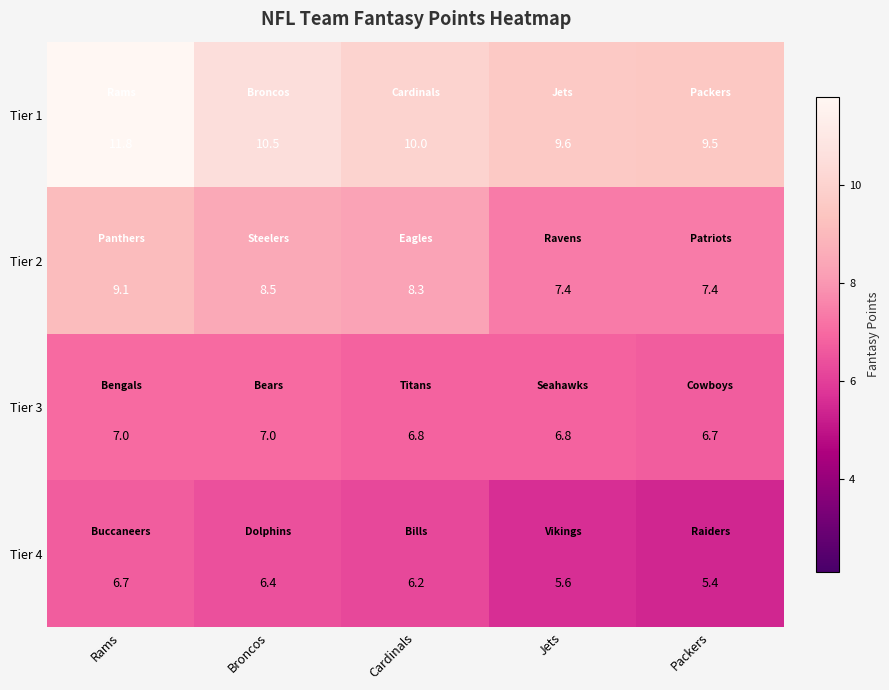

How many distinct data groups are displayed?

4